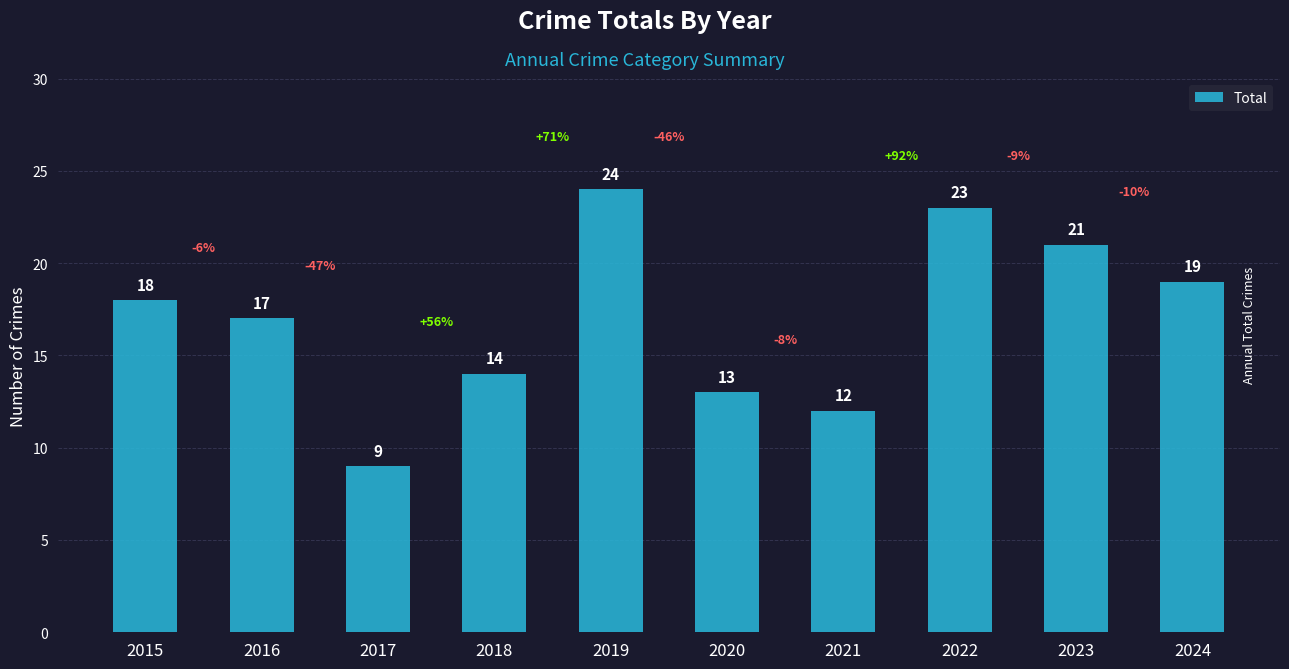

What is the difference between the second highest and second lowest values?

11